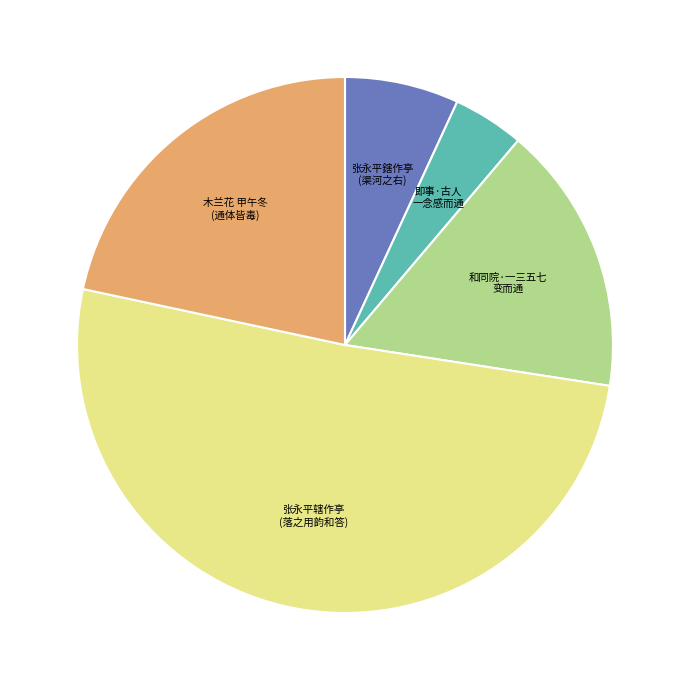

Is there a majority slice in this chart?

Yes